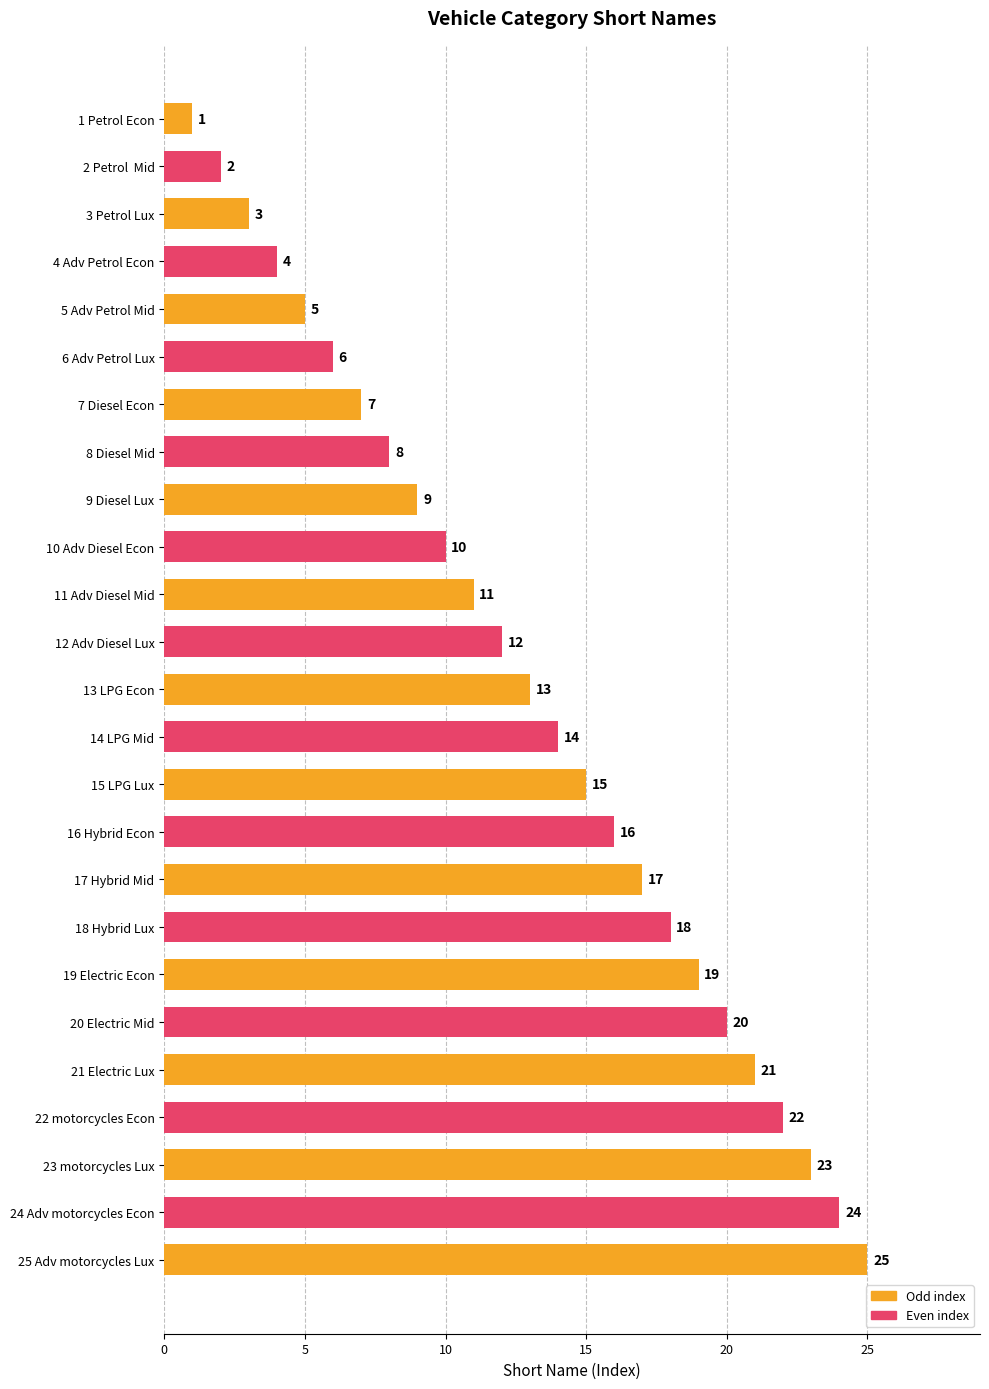

What is the difference between the maximum and second lowest values?

23